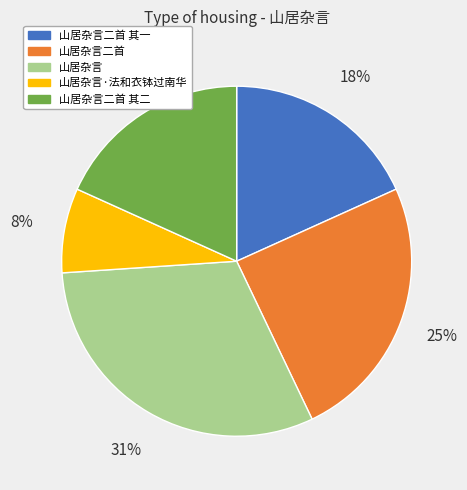

To the nearest percent, what percentage of the pie is 山居杂言二首 其二?

18%